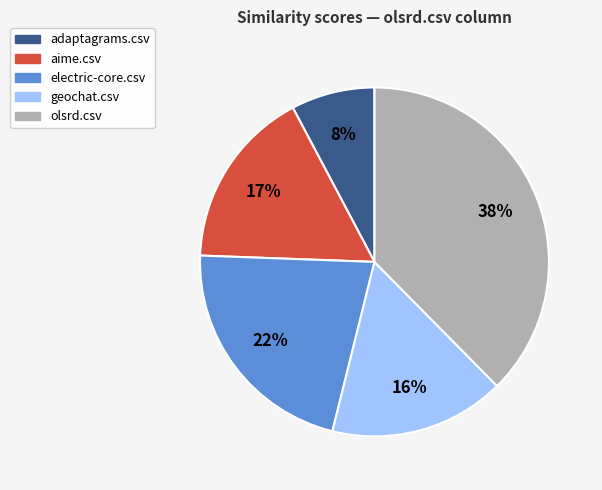

Which category has the smallest portion of the pie?

adaptagrams.csv